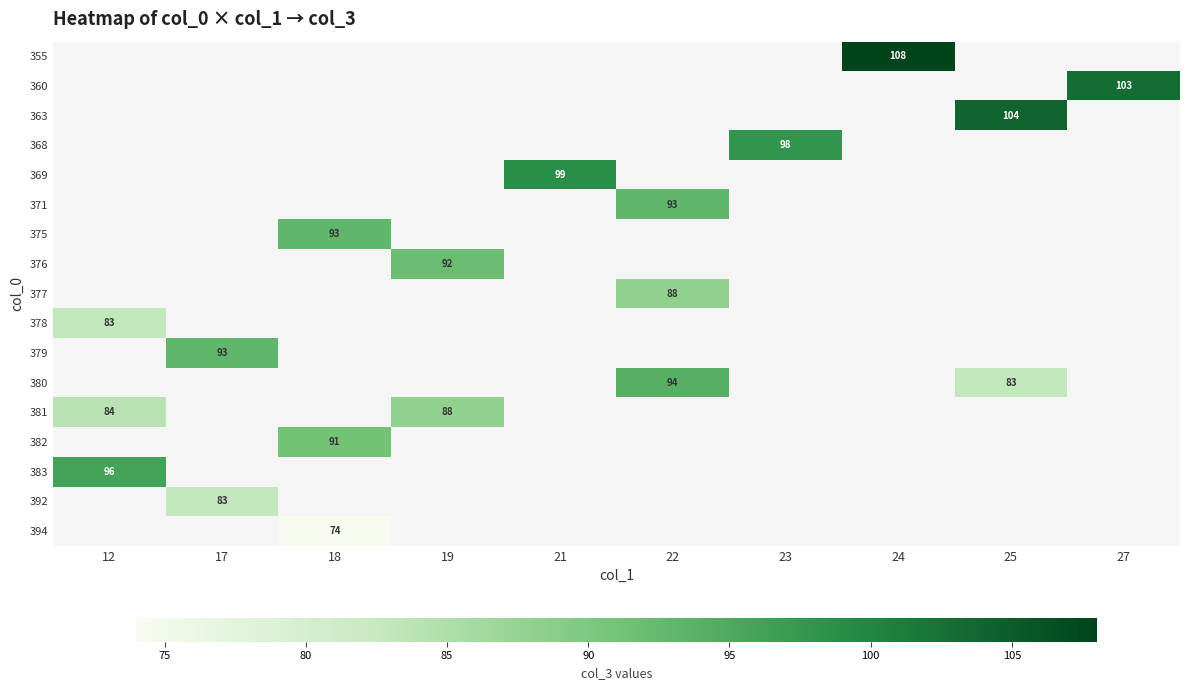

What is the minimum value shown in the chart?

74.0